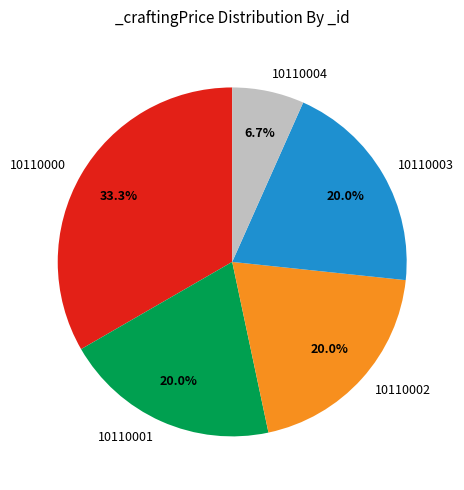

Is it true that 10110002 is 8% of the pie?

False